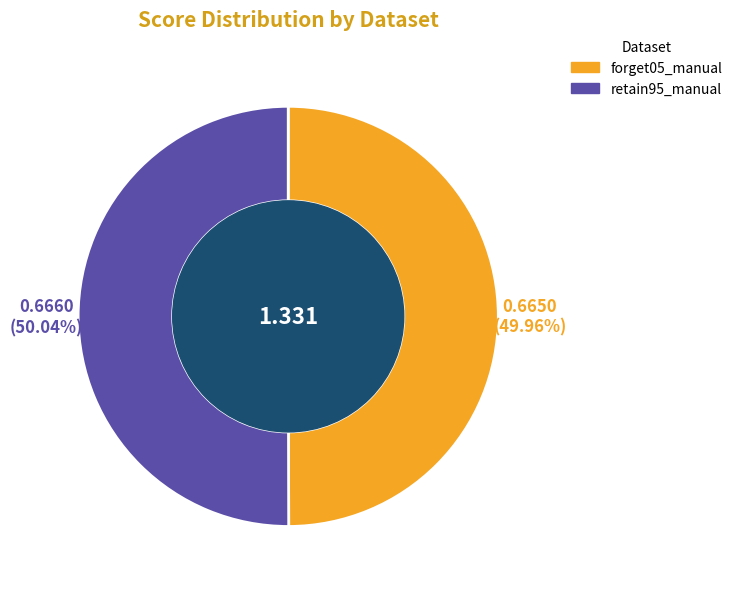

To the nearest percent, what is the combined percentage of forget05_manual and retain95_manual?

100%